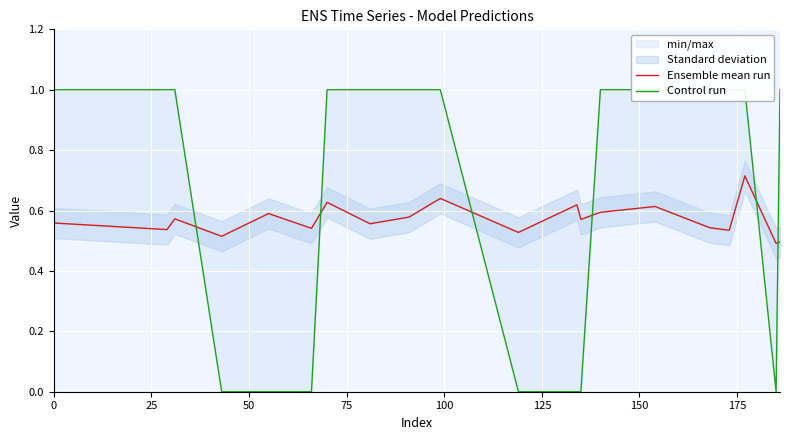

How many Ensemble mean run values are between 0 and 1?

20